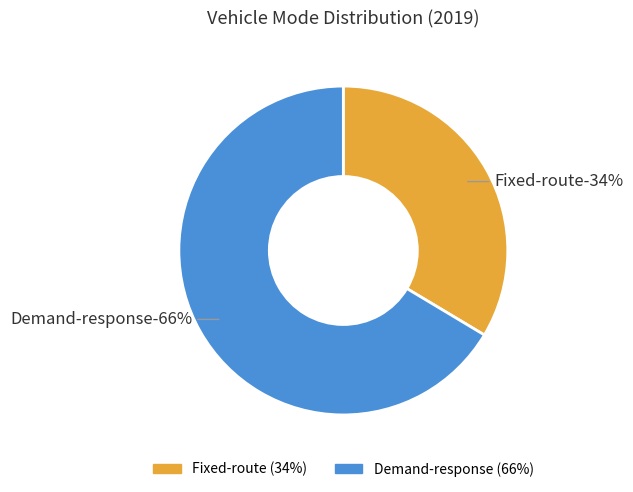

Count the number of slices in the pie.

2